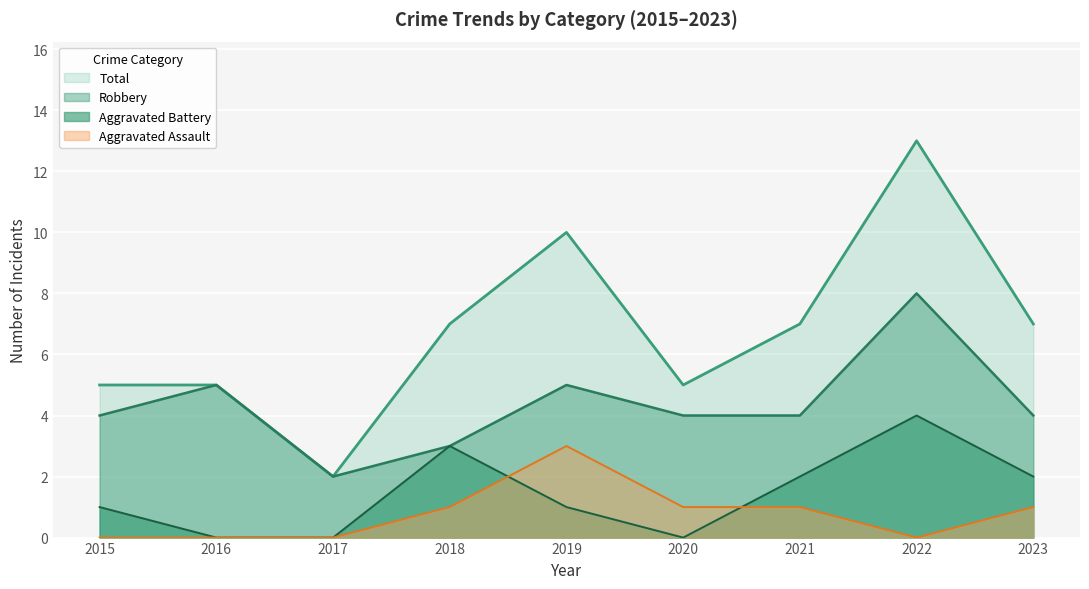

What is the average value of the Robbery series?

4